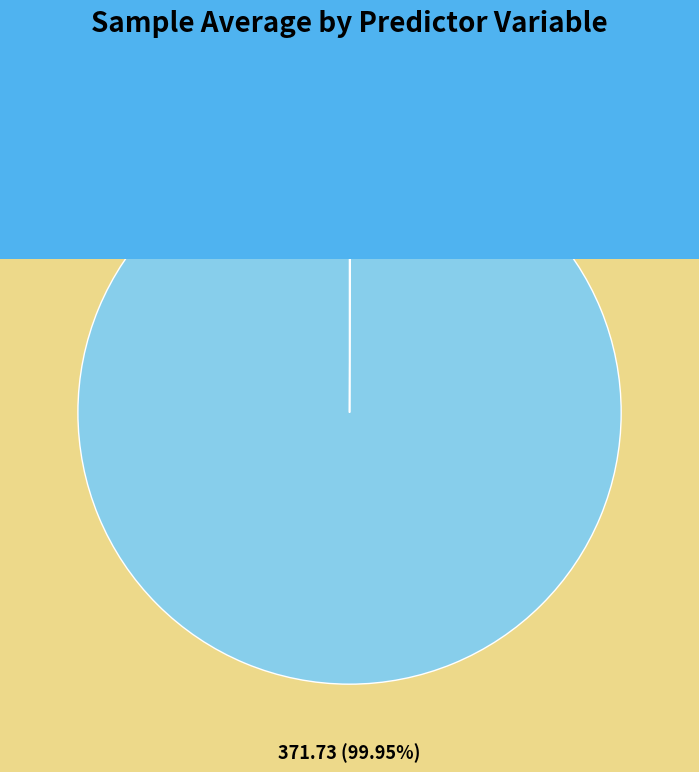

To the nearest percent, what is the average slice percentage?

50%